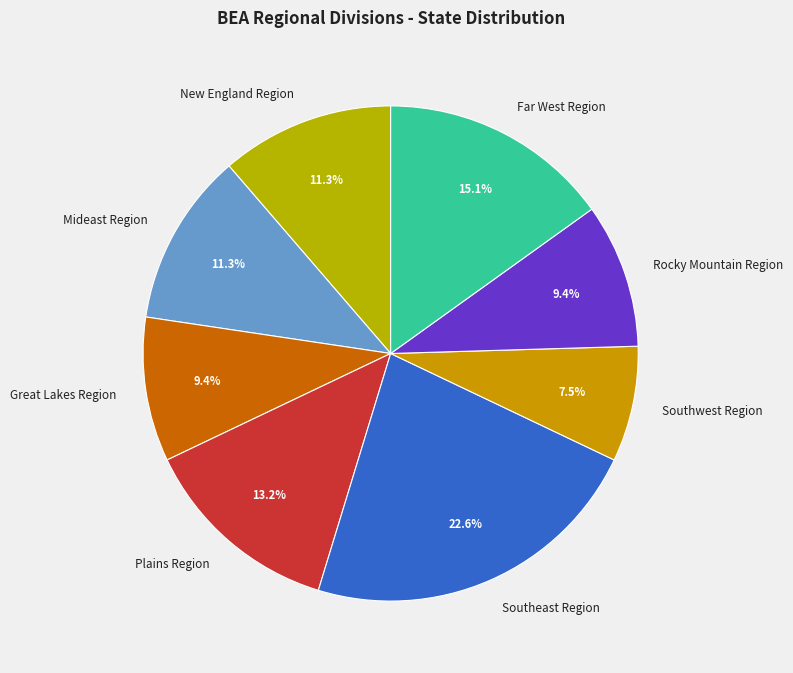

Approximately how many times larger is the value at Southwest Region compared to Far West Region?

0.5